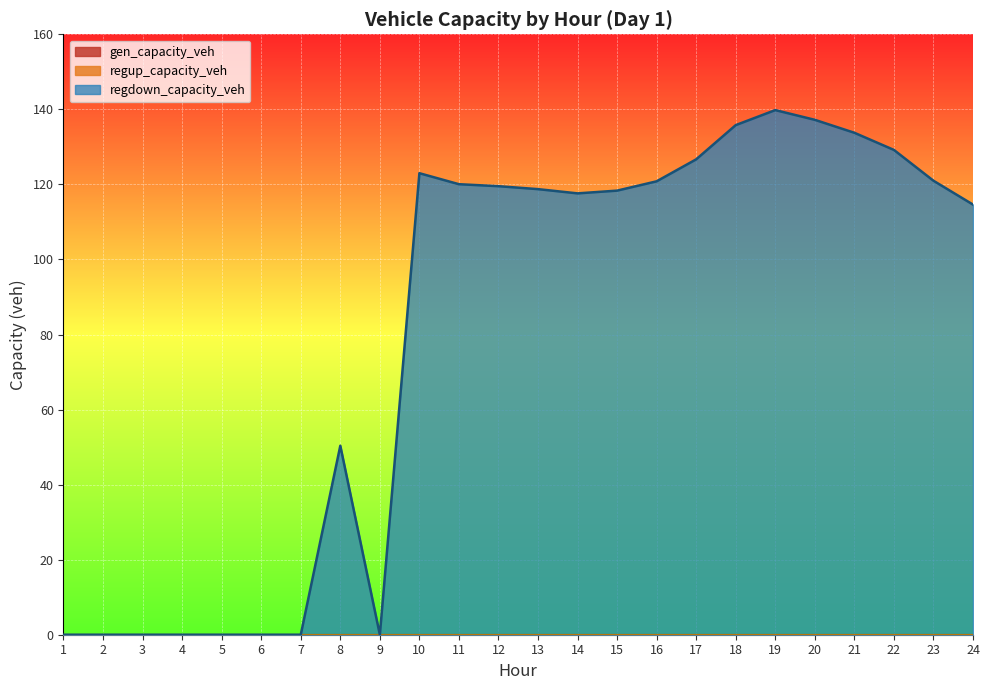

Which series has the widest spread of values?

regdown_capacity_veh